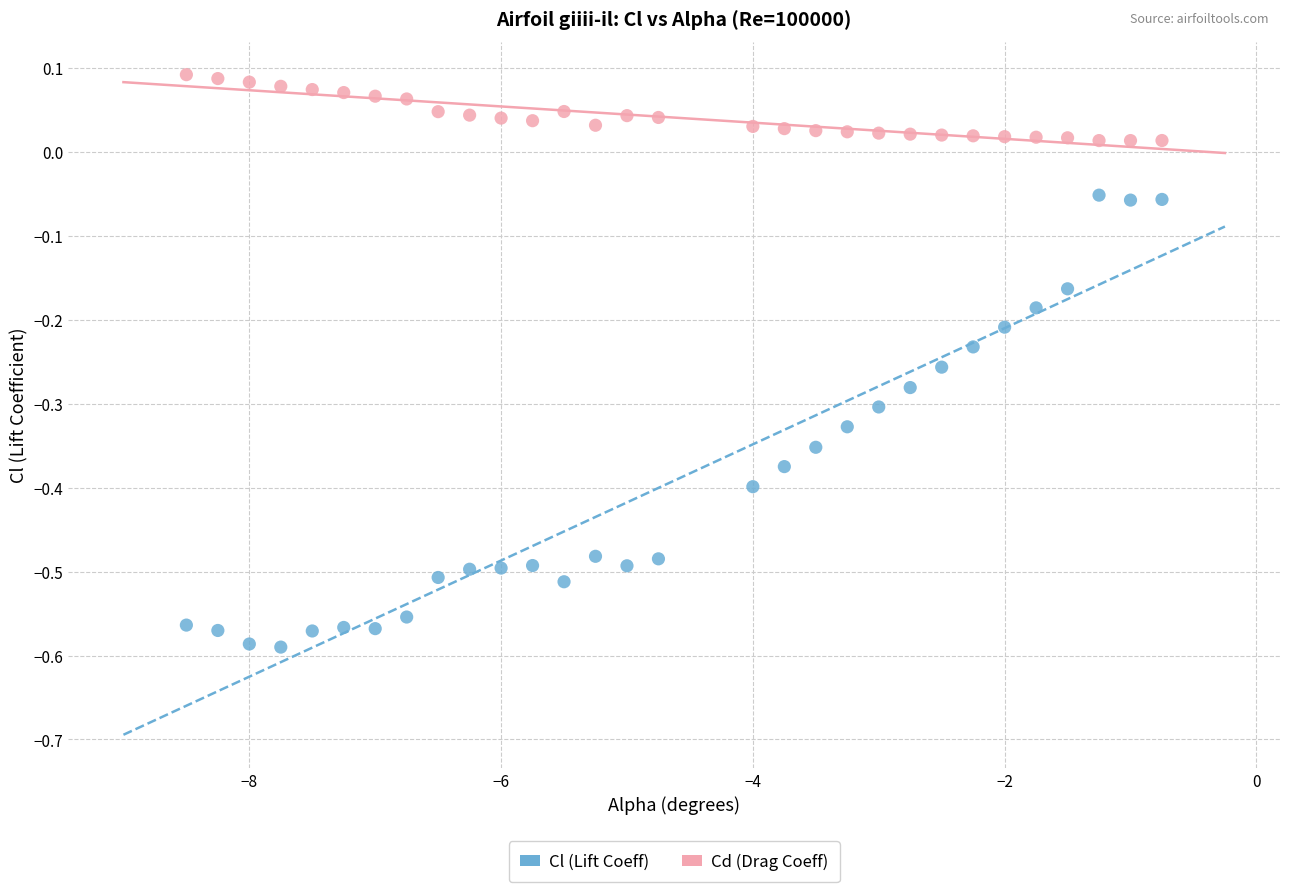

Across all data points, what is the range of X values (max minus min)?

7.8